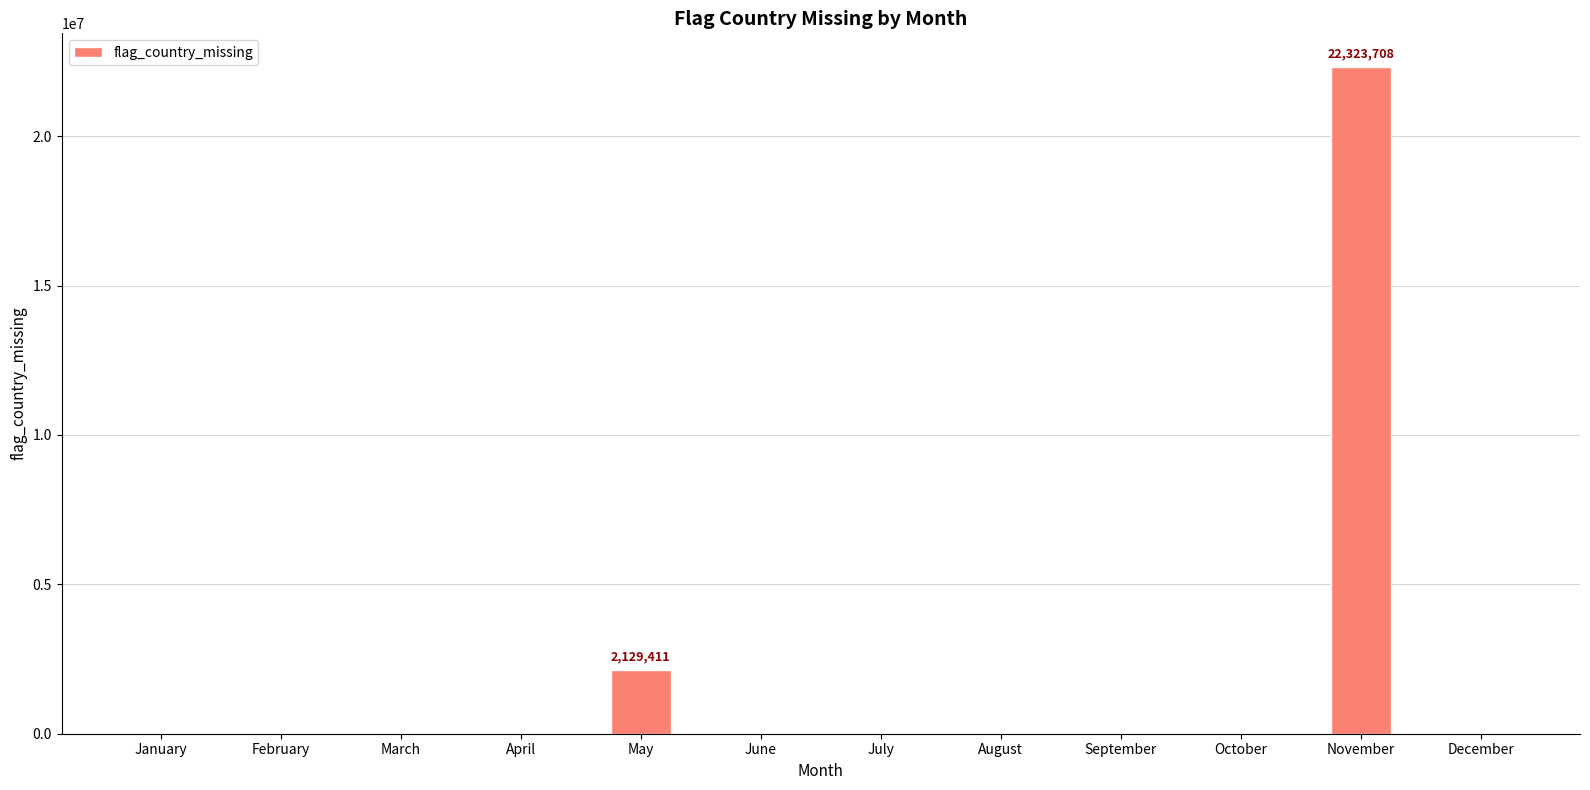

Reading left to right, transcribe all the data shown in this chart.

0	0	0	0	2129411	0	0	0	0	0	22323708	0